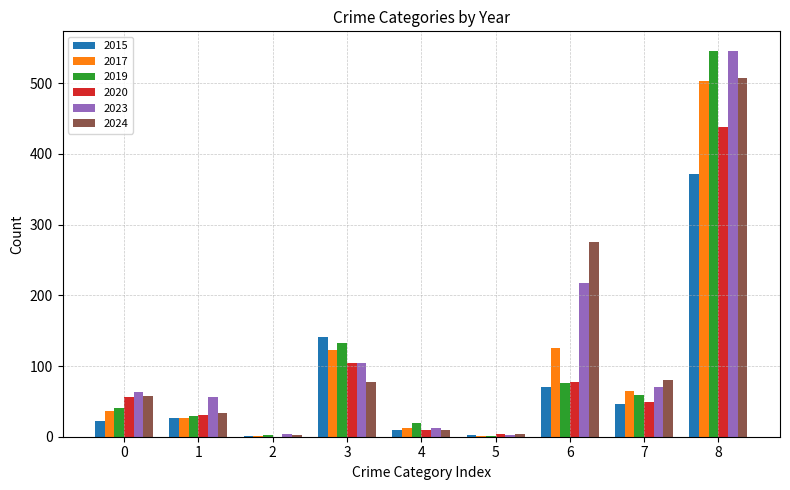

What is the sum of all 2019 values?

905